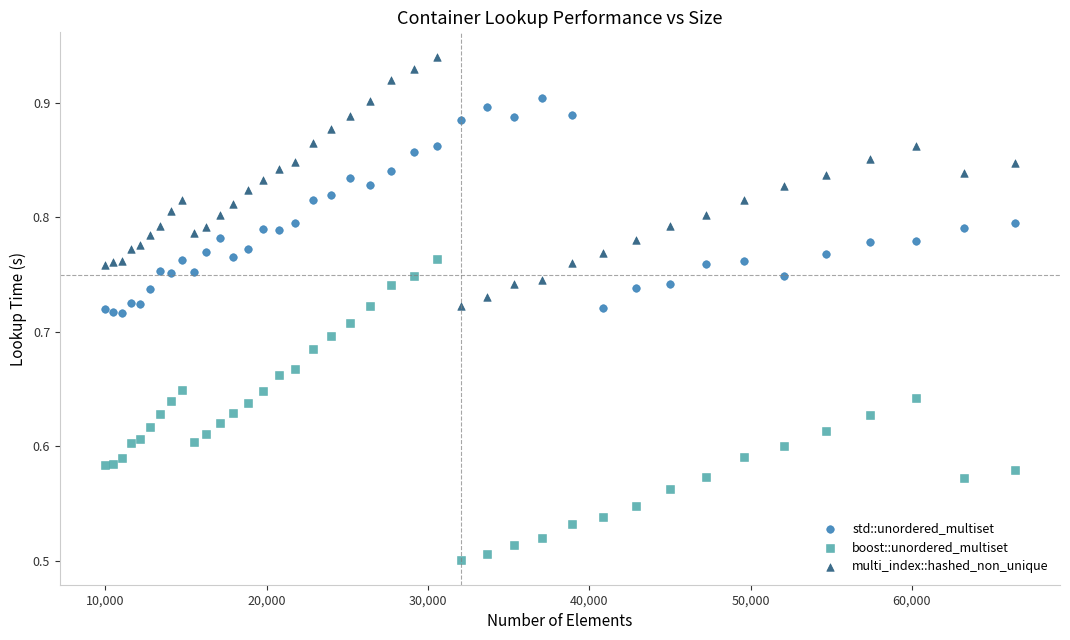

Which series reaches the maximum Y coordinate?

multi_index::hashed_non_unique